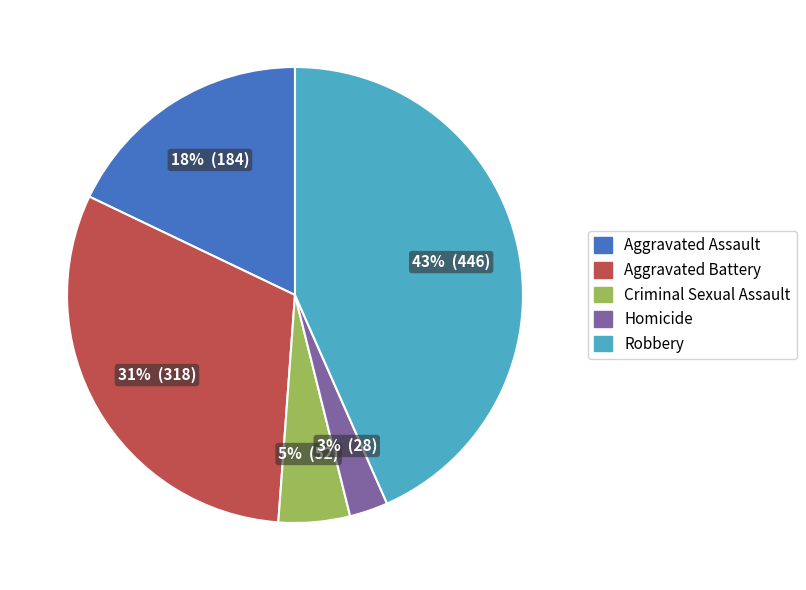

To the nearest percent, what portion does Robbery represent?

43%